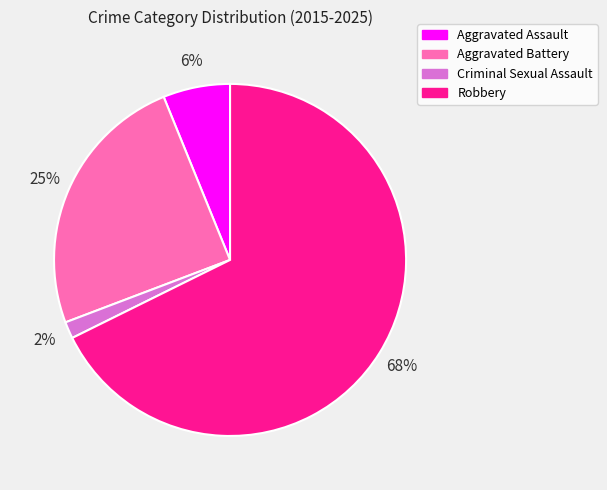

To the nearest percent, what is the average slice percentage?

25%